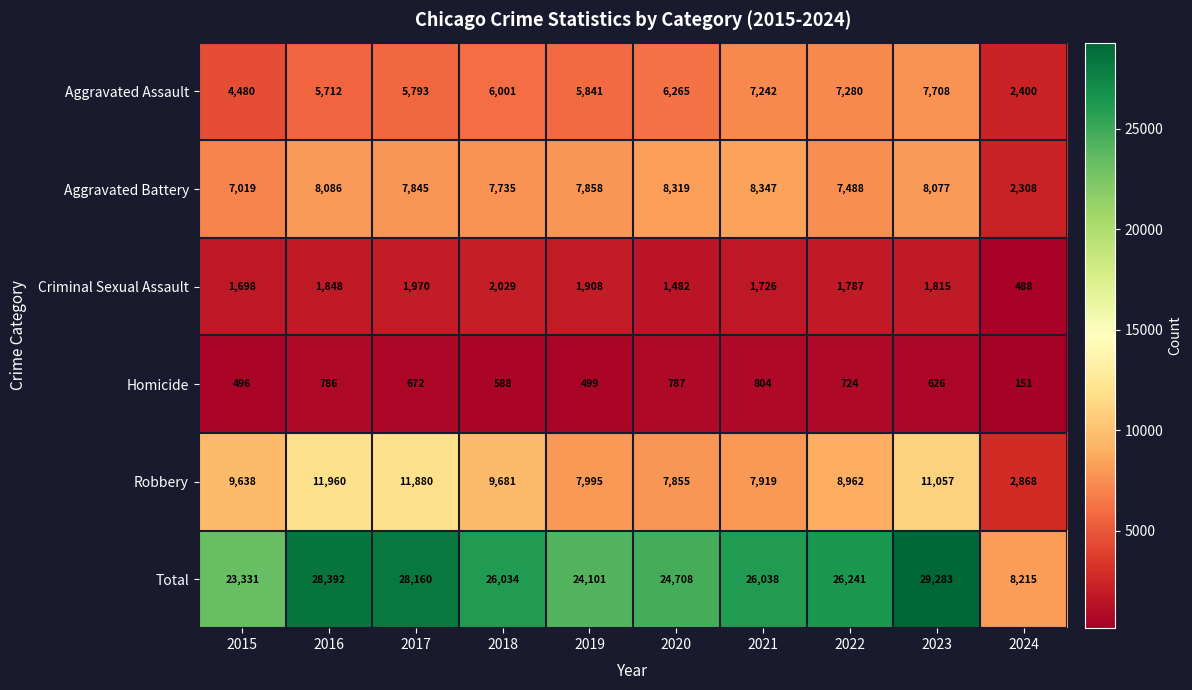

What is the difference between the highest and lowest values at 2015?

22835